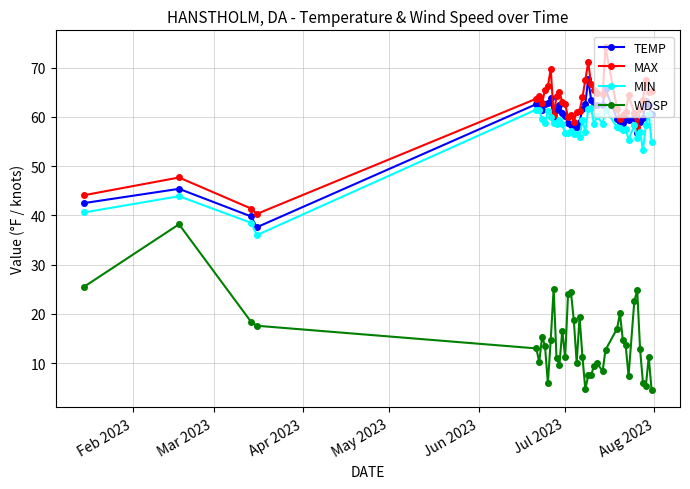

What is the smallest value displayed?

4.5